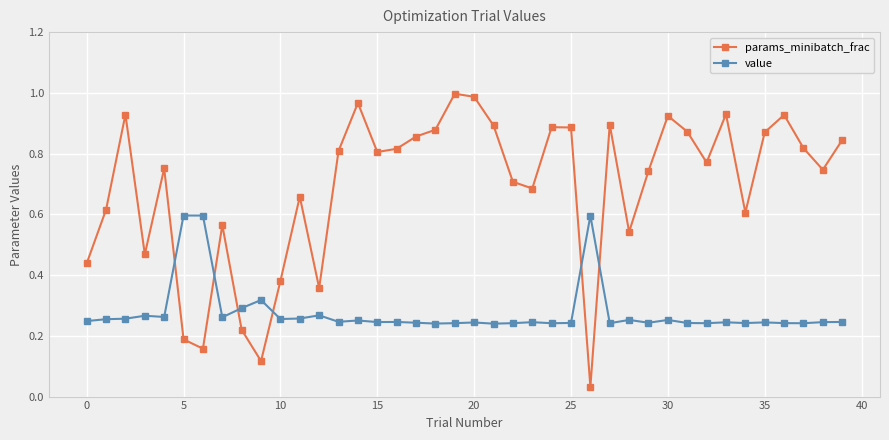

At how many categories does at least one series exceed 0?

40